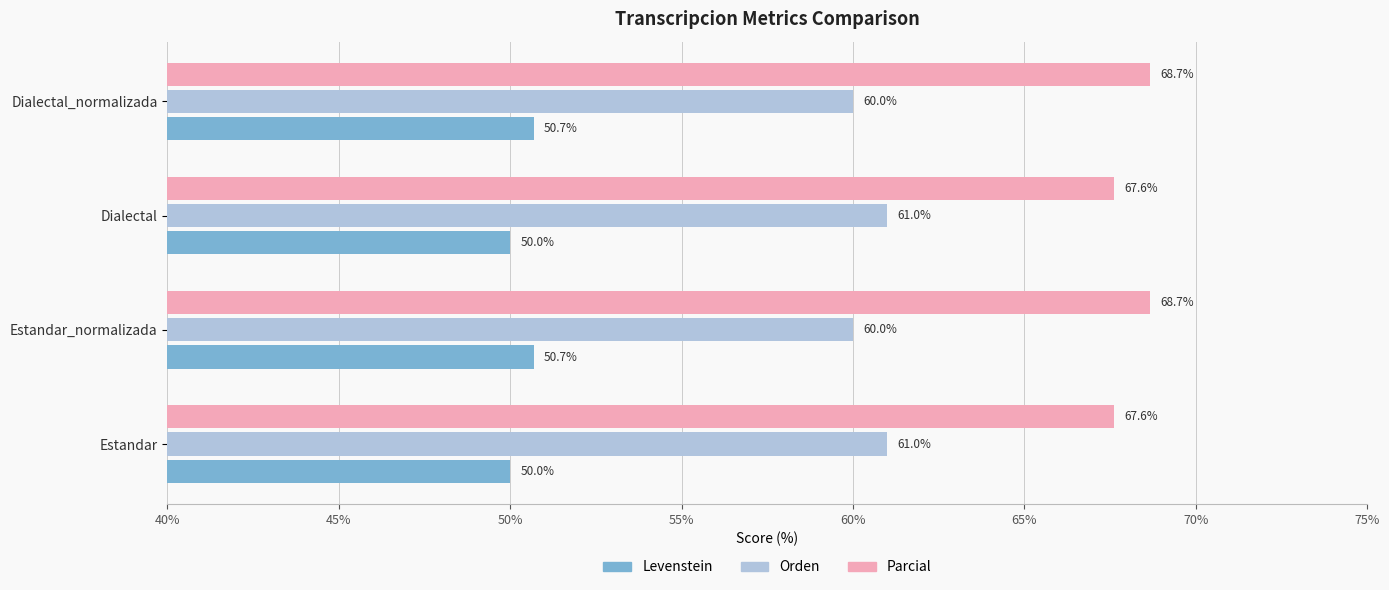

What is the minimum value for Parcial?

67.6